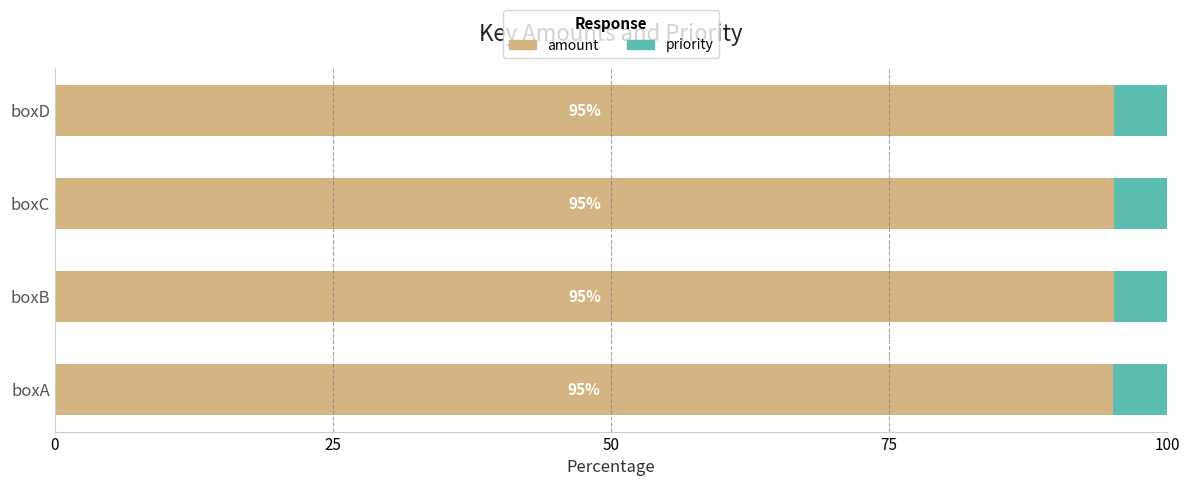

What is the lowest value of the amount series?

95.1